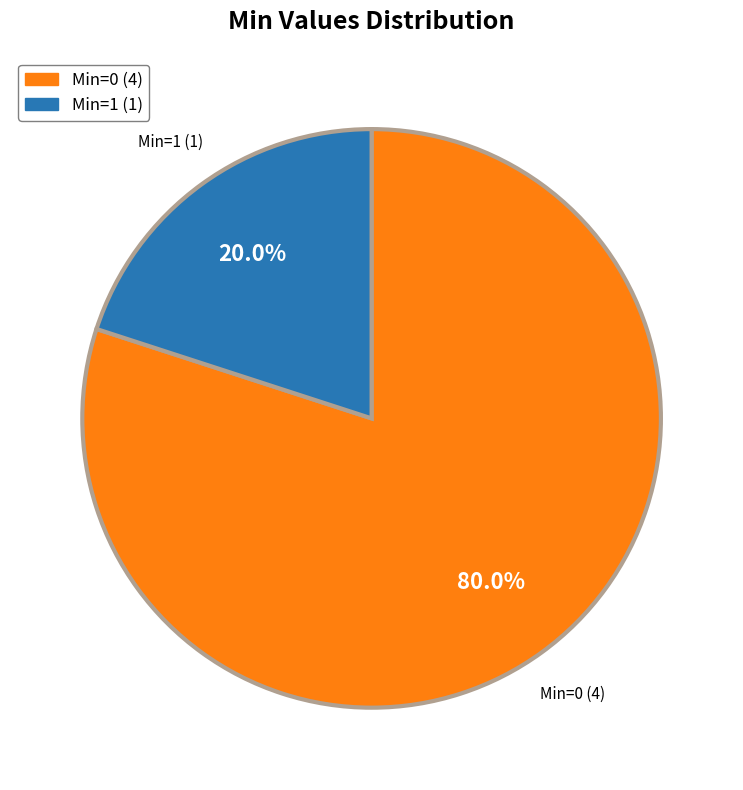

Is there a majority slice in this chart?

Yes